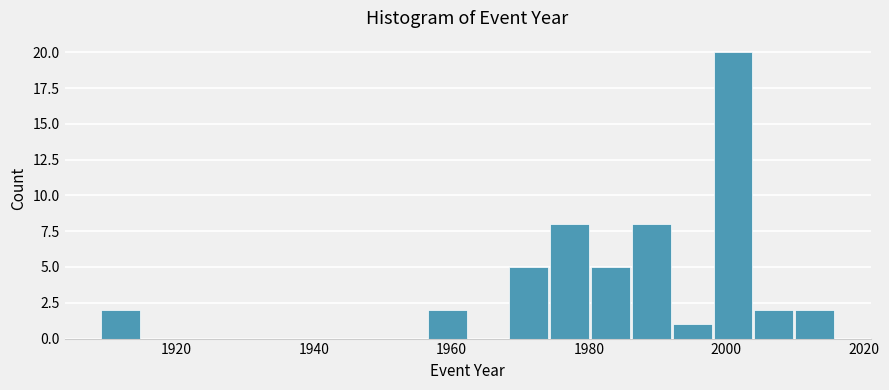

Around what value on the x-axis is the tallest bar? Give the approximate position of its centre, as read against the axis.

2000